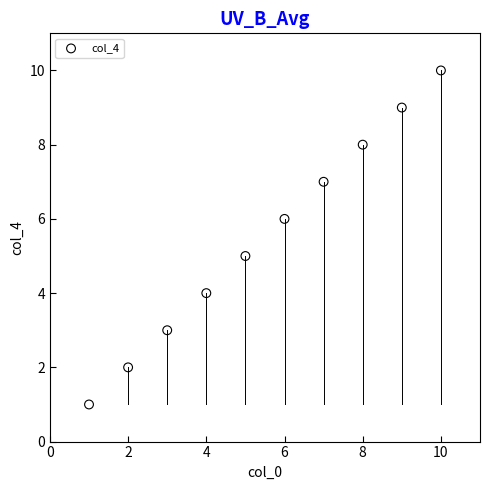

What is the average Y value?

6